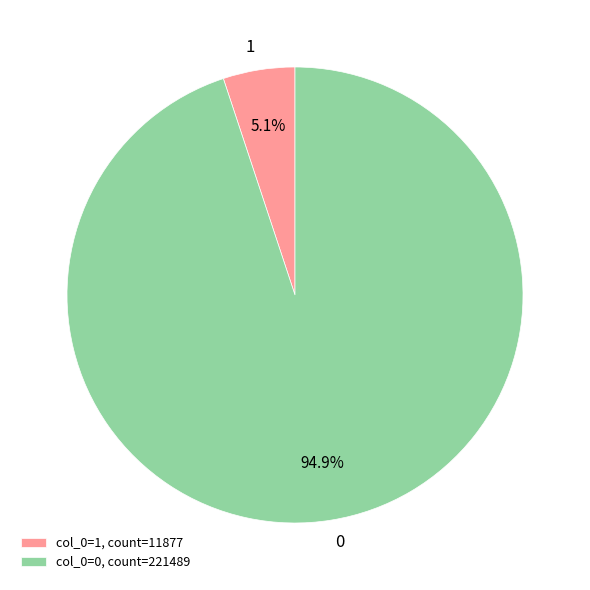

To the nearest percent, what percentage of the pie is 1?

5%